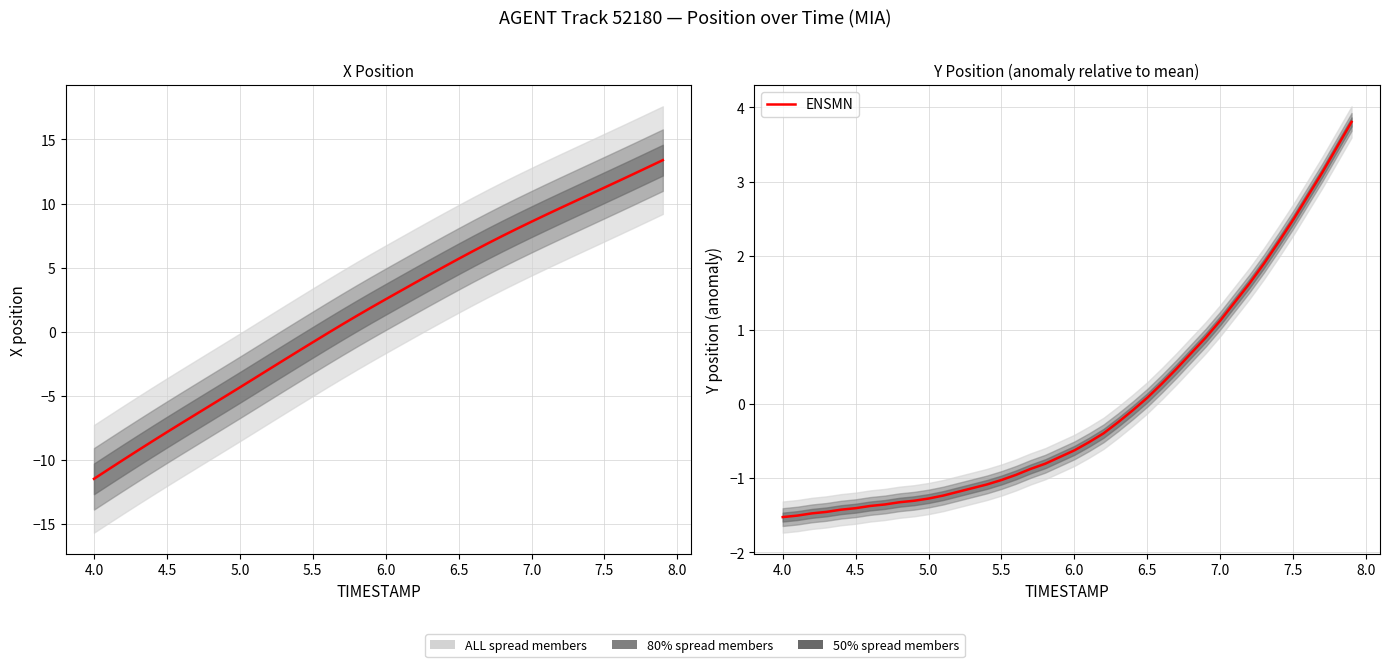

Which series has the largest total across all categories?

X (ENSMN)